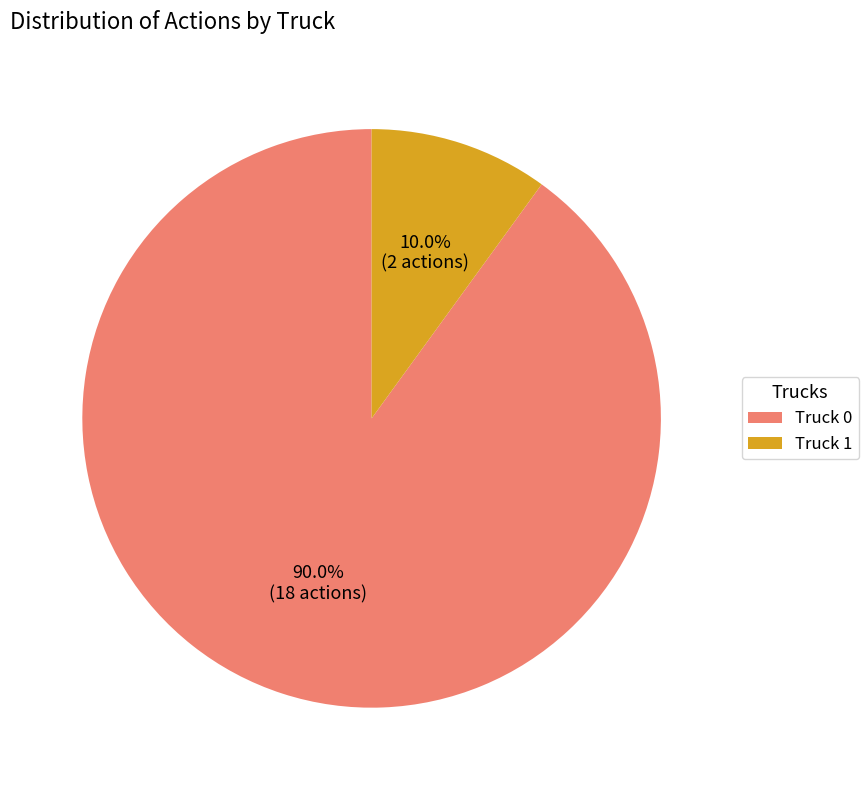

What percentage is the Truck 0 slice, to the nearest percent?

90%